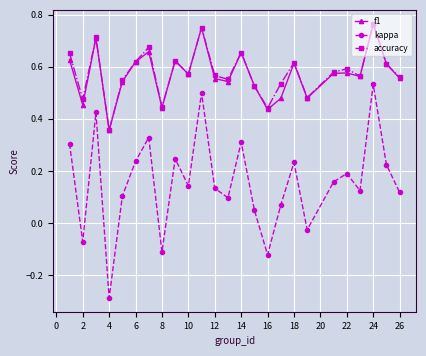

How many interior local valleys does the kappa series have?

8